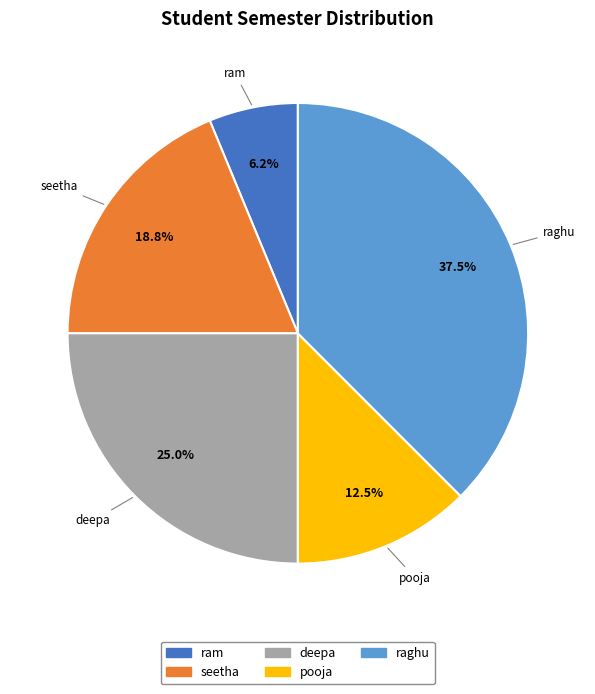

Does any single category account for the majority?

No